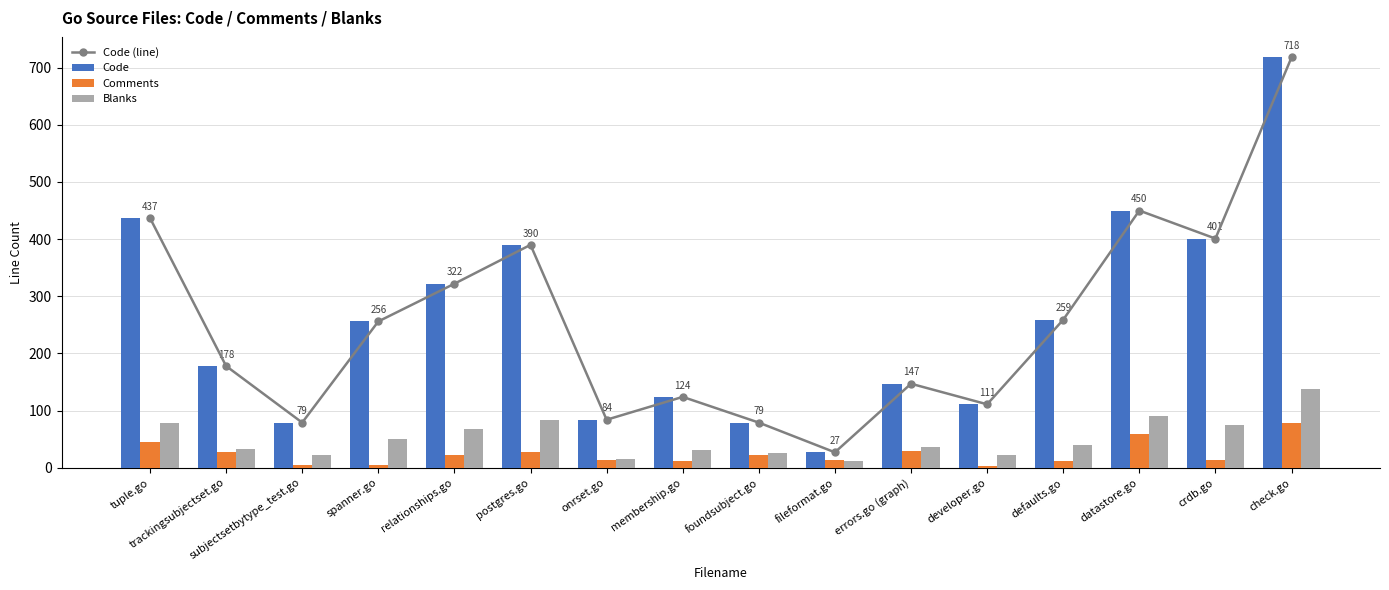

At which label is Blanks closest to 74?

crdb.go